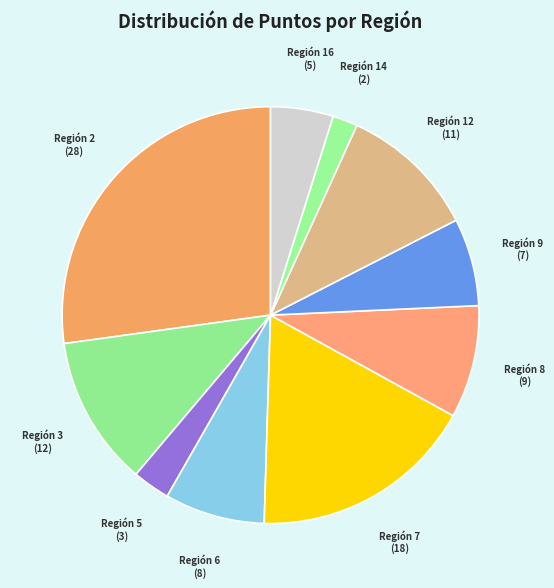

Does any single category account for the majority?

No